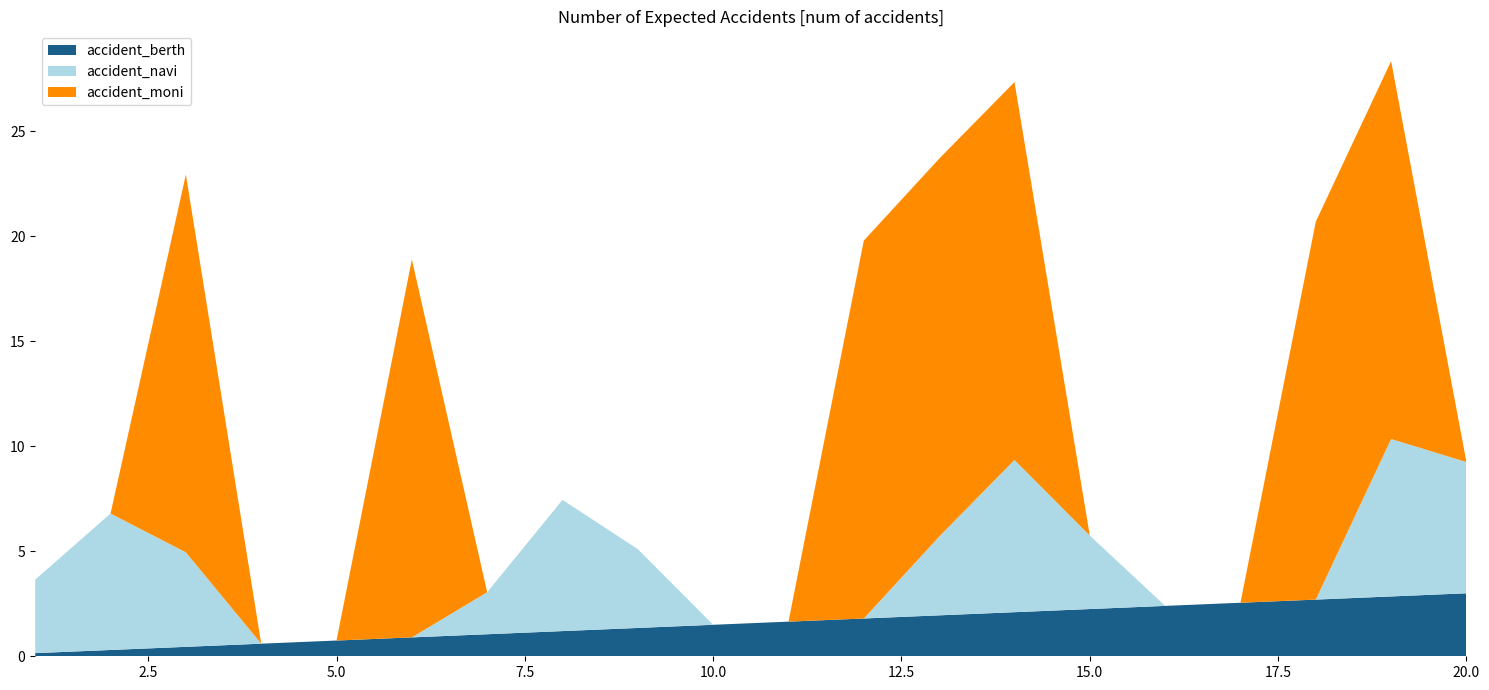

What is the total value across all series at 5.0?

0.8